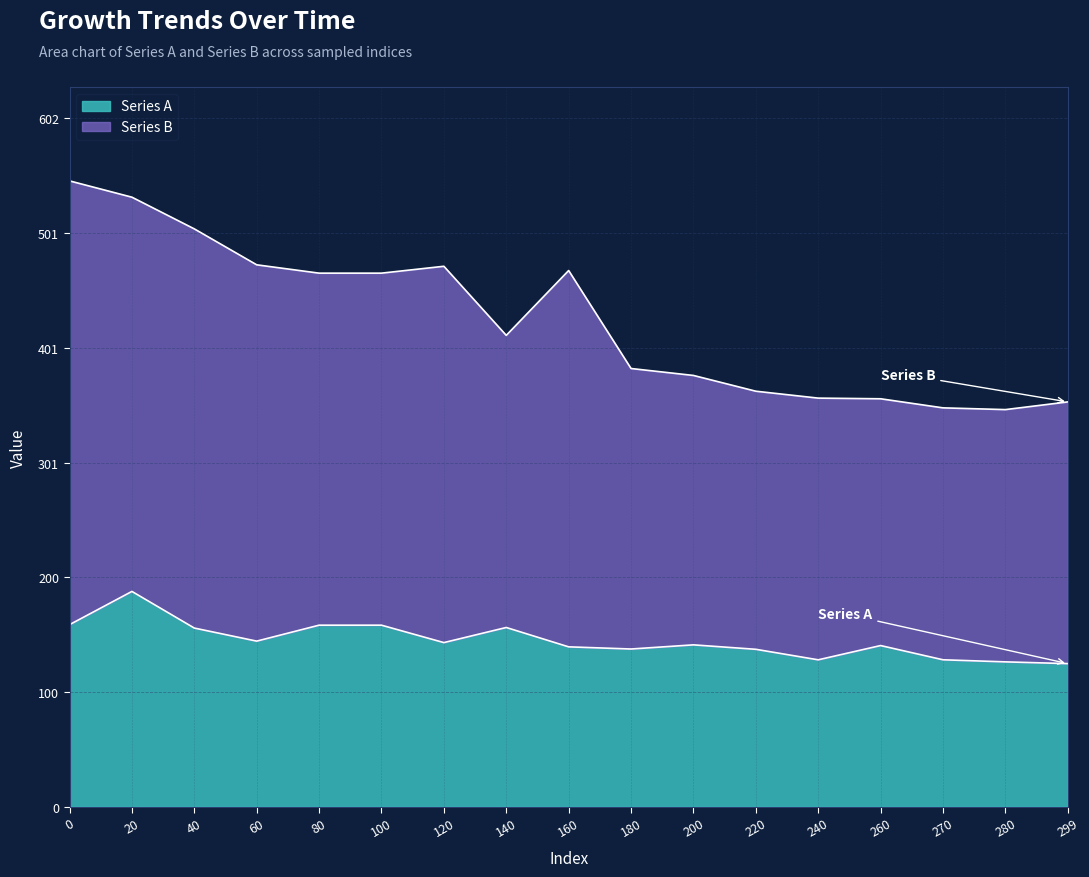

Which series has the widest spread of values?

Series B